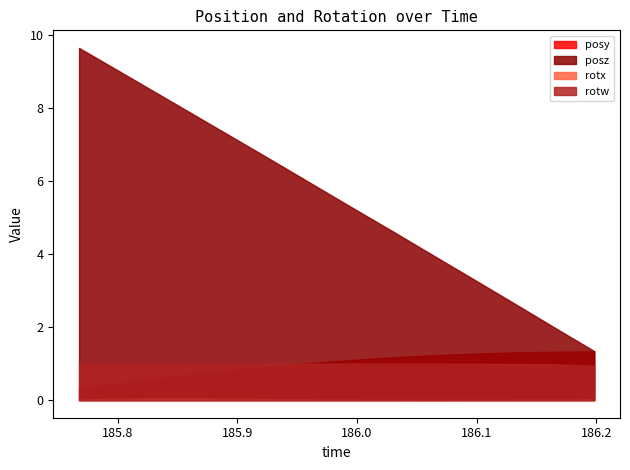

Reading left to right, extract all data points from this chart.

posy: 0.3	0.4	0.4	0.5	0.6	0.6	0.7	0.7	0.8	0.8	0.9	0.9	0.9	1.0	1.0	1.1	1.1	1.1	1.1	1.2	1.2	1.2	1.2	1.3	1.3	1.3	1.3	1.3	1.3	1.3	1.3	1.3
posz: 9.6	9.4	9.1	8.8	8.6	8.3	8.1	7.8	7.5	7.3	7.0	6.7	6.5	6.2	5.9	5.7	5.4	5.1	4.9	4.6	4.3	4.0	3.8	3.5	3.2	3.0	2.7	2.4	2.2	1.9	1.6	1.3
rotx: 0.0	0.0	0.0	0.0	0.1	0.1	0.1	0.1	0.0	0.0	0.0	0.0	0.0	0.0	0.0	0.0	0.0	0.0	0.0	0.0	0.0	0.0	0.0	0.0	0.0	0.0	0.0	0.0	0.0	0.0	0.0	0.0
rotw: 1.0	1.0	1.0	1.0	1.0	1.0	1.0	1.0	1.0	1.0	1.0	1.0	1.0	1.0	1.0	1.0	1.0	1.0	1.0	1.0	1.0	1.0	1.0	1.0	1.0	1.0	1.0	1.0	1.0	1.0	1.0	0.9